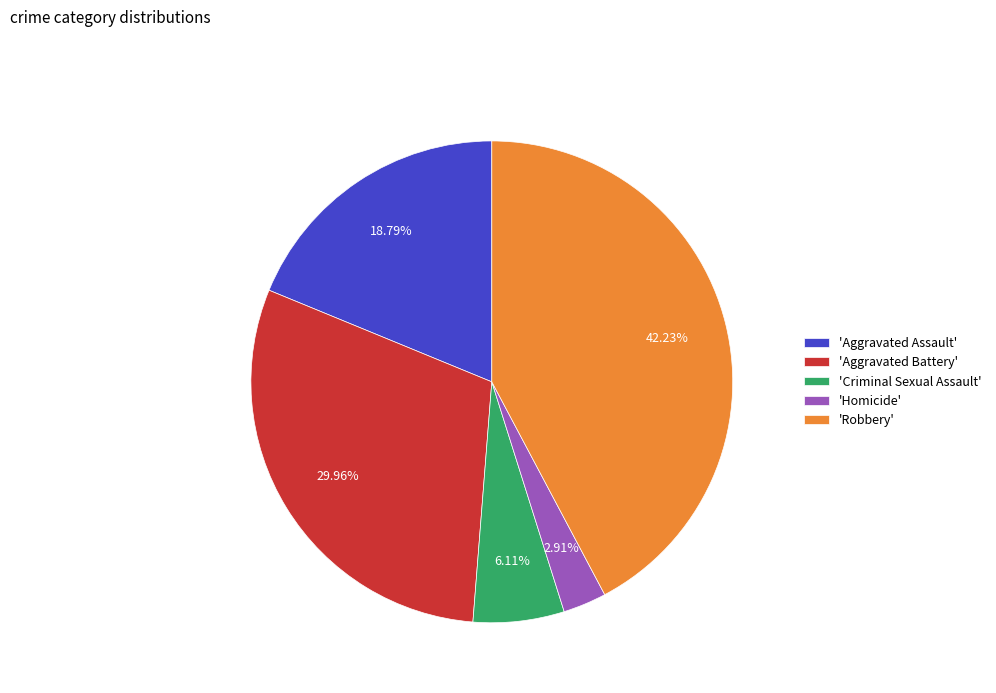

Is there any slice that represents more than half of the pie?

No